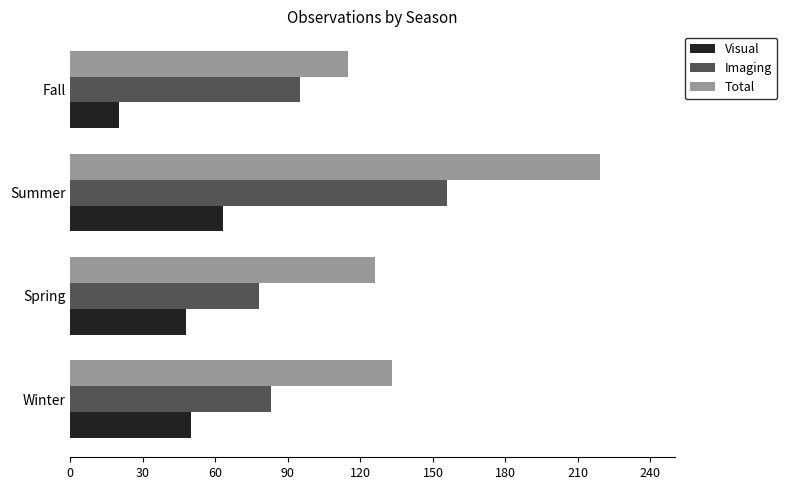

Which series has the widest spread of values?

Total